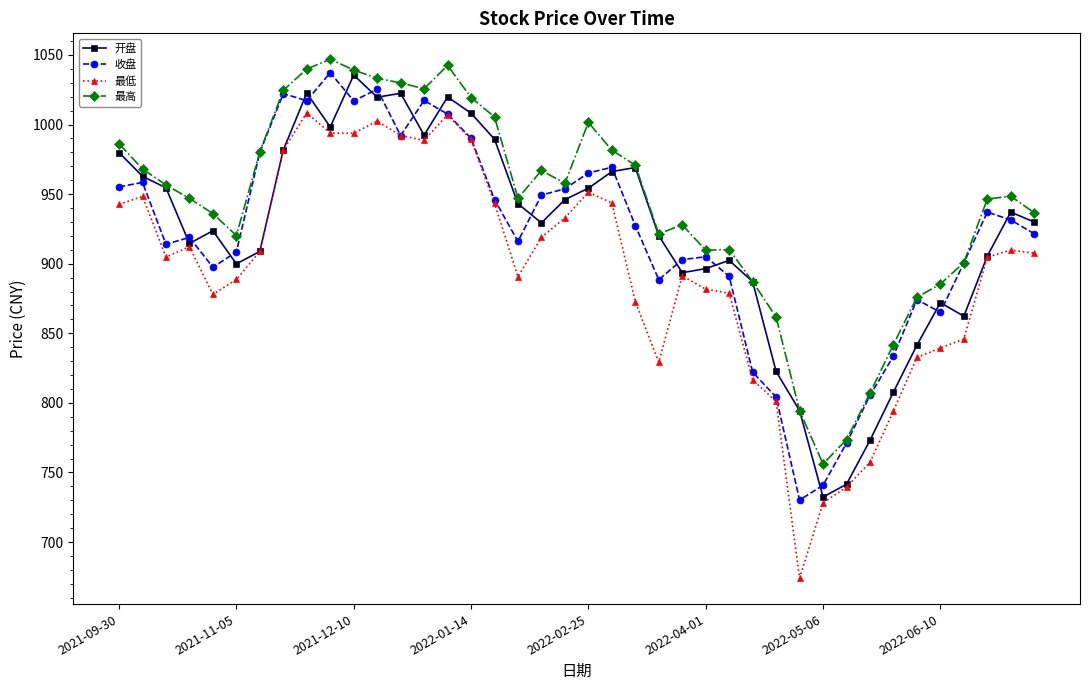

What are all the series names shown in the legend?

开盘, 收盘, 最低, 最高